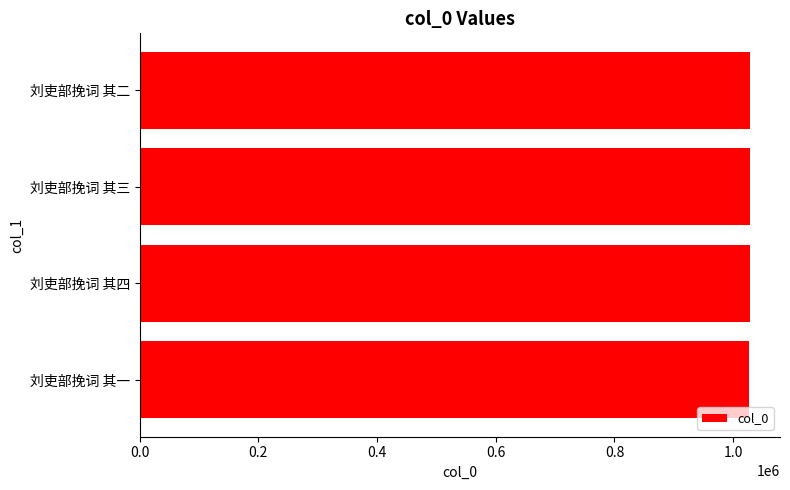

True or false: the data shows 506631 at 刘吏部挽词 其一.

False